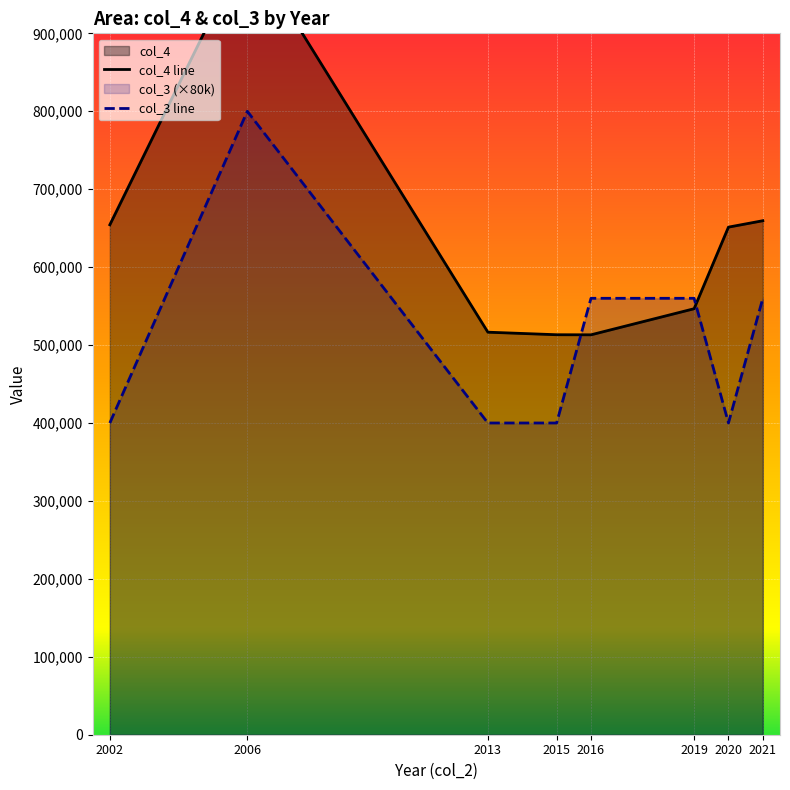

What is the difference between the highest and lowest values at 2013?

116518